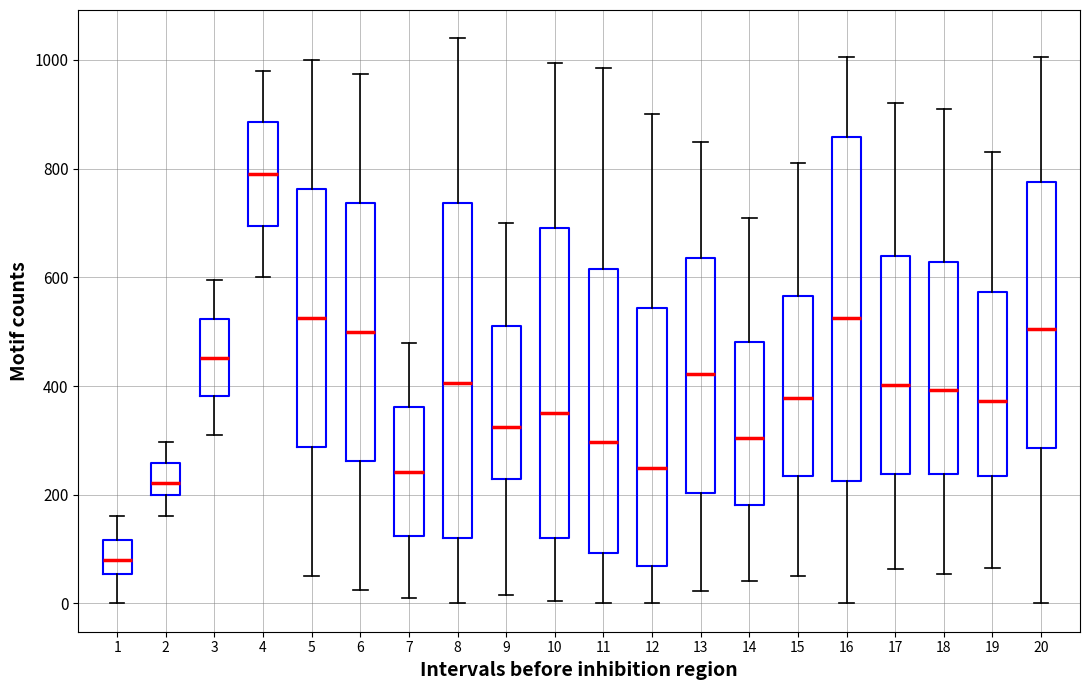

Where does the median line of the box at x = 16 sit on the y-axis? The values are not printed on the chart, so give them approximately, as read against the axis.

520